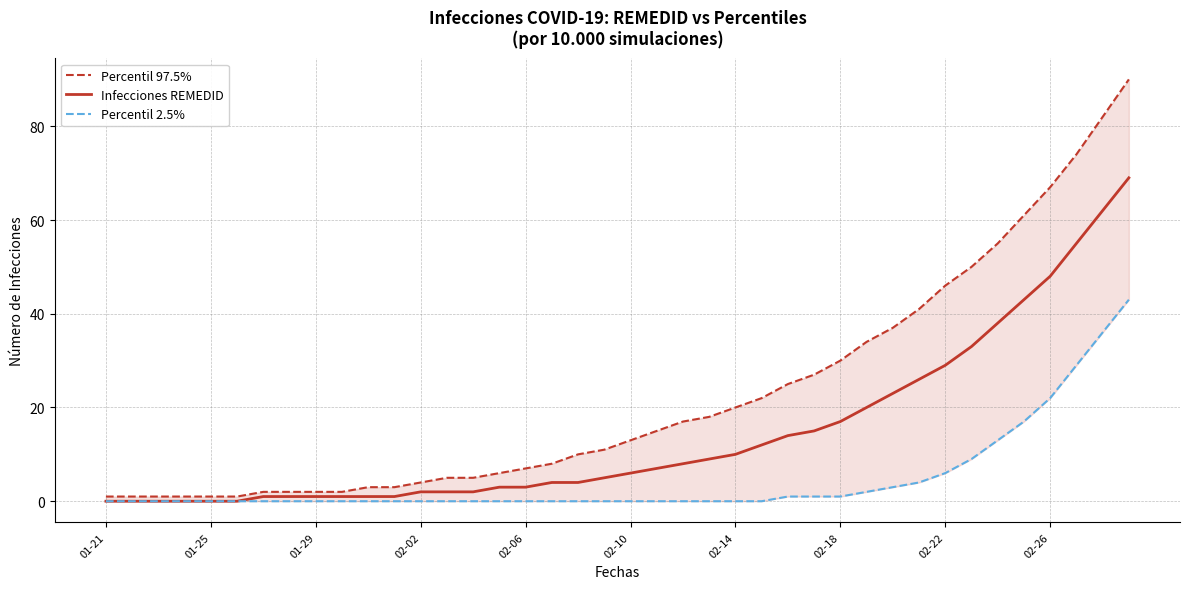

True or false: Percentil 97.5% and Percentil 2.5% intersect in this chart.

False